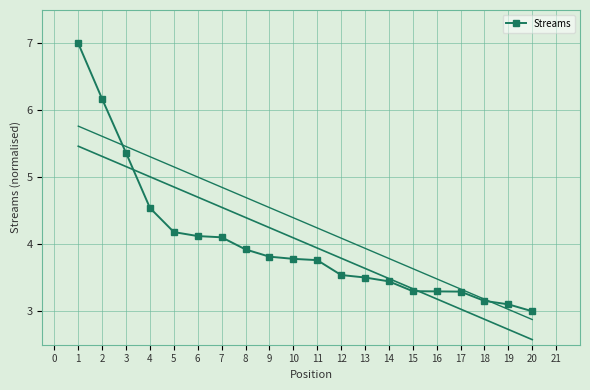

Reading left to right, transcribe all the data shown in this chart.

7.0	6.2	5.4	4.5	4.2	4.1	4.1	3.9	3.8	3.8	3.8	3.5	3.5	3.4	3.3	3.3	3.3	3.2	3.1	3.0